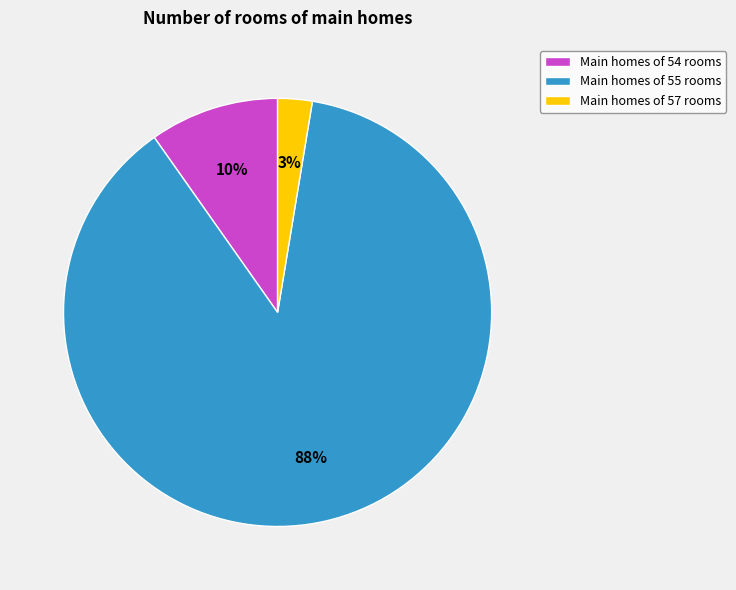

Combined, do Main homes of 54 rooms and Main homes of 57 rooms account for over 50%?

No